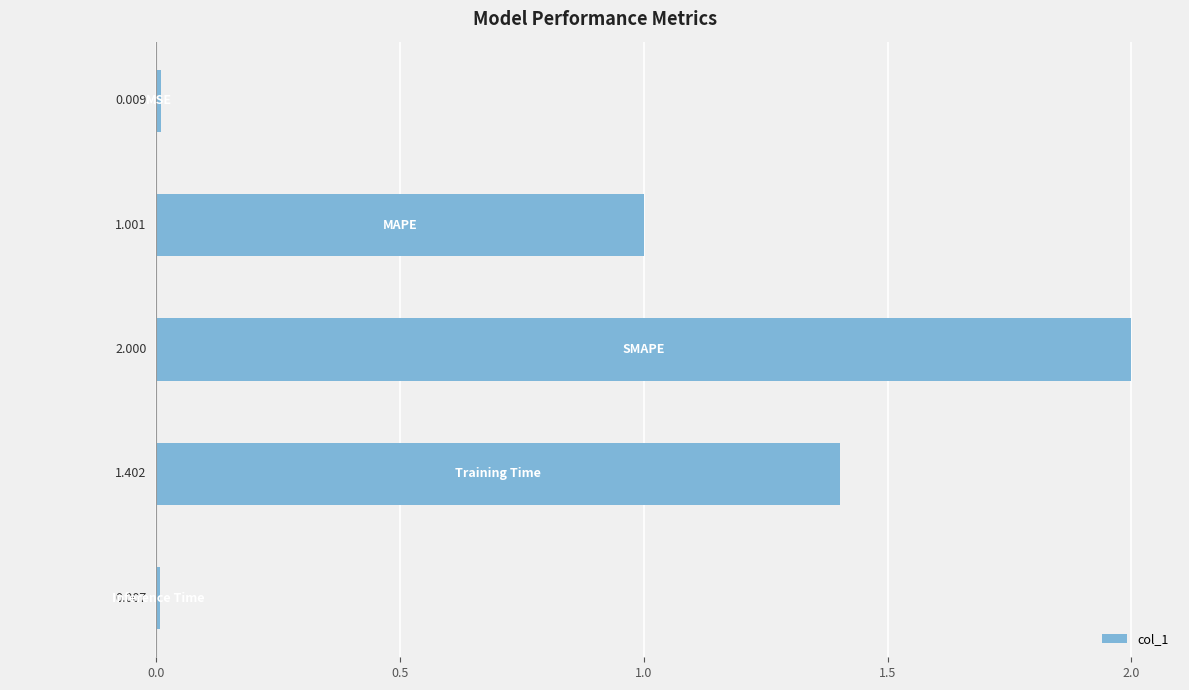

Count the number of categories in the chart.

5